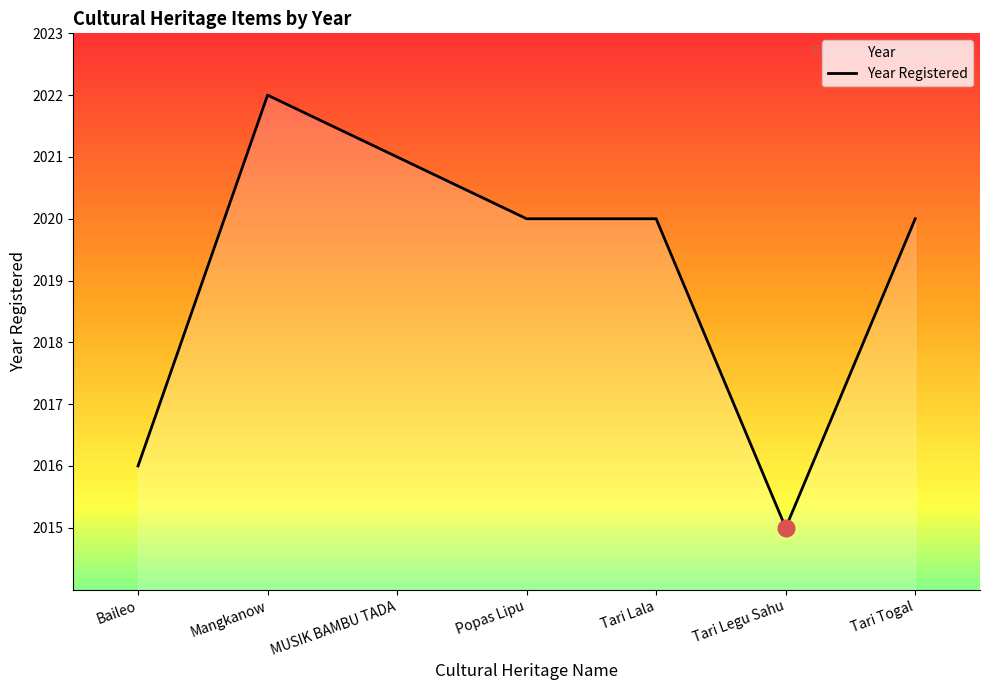

Count the values in the range 2016 to 2021.

5